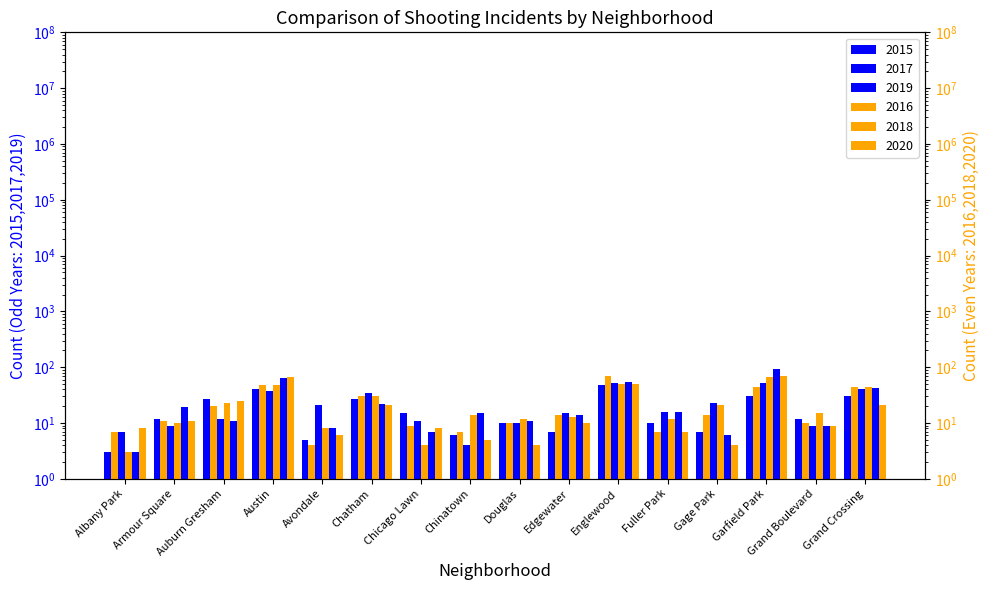

What are all the series names shown in the legend?

2015, 2016, 2017, 2018, 2019, 2020